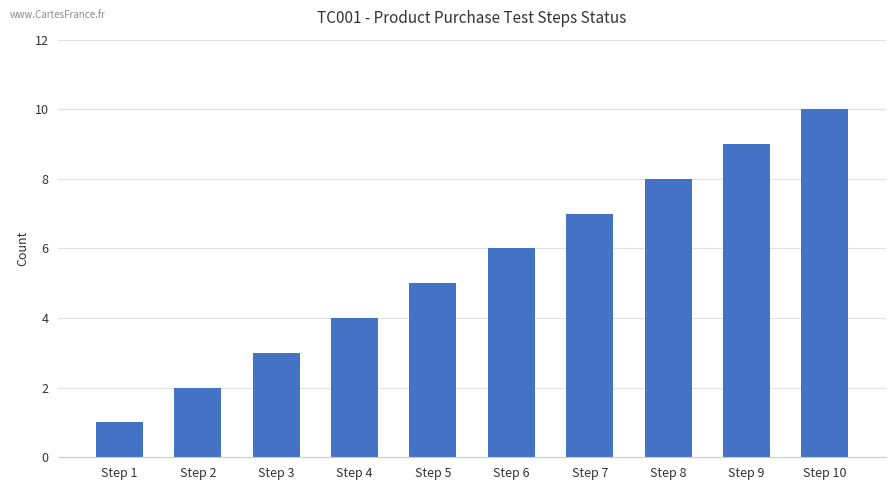

How many data points are less than 6?

5